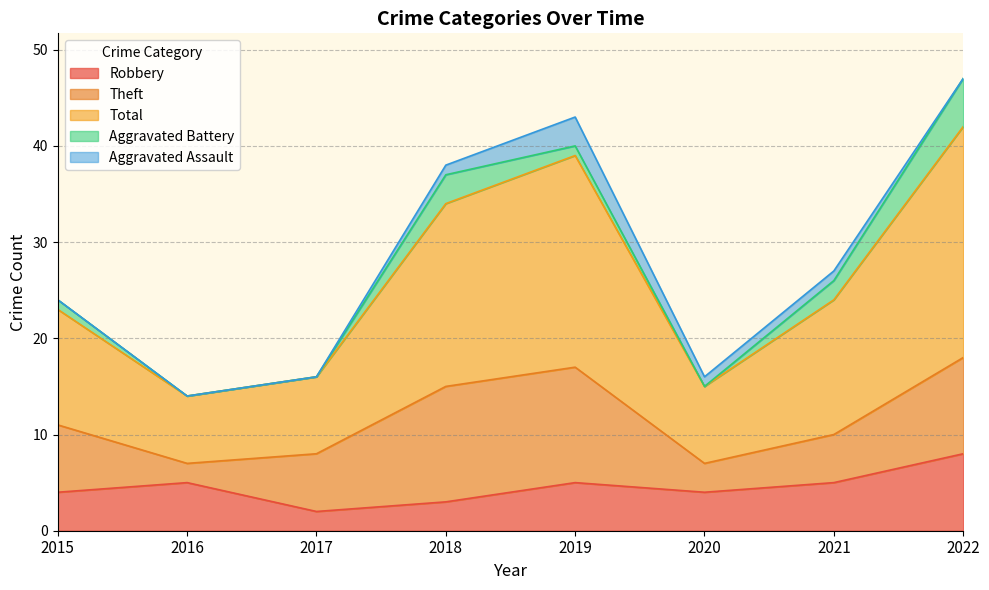

Which series changed the most between 2020 and 2022?

Total